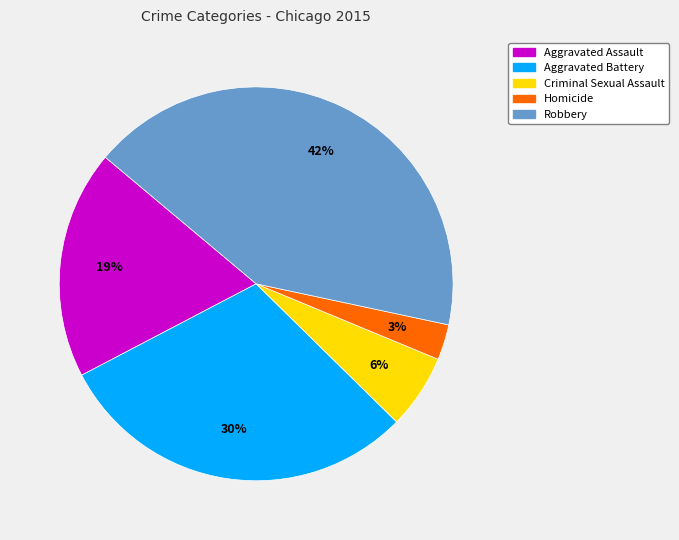

Which has a higher value, Criminal Sexual Assault or Robbery?

Robbery